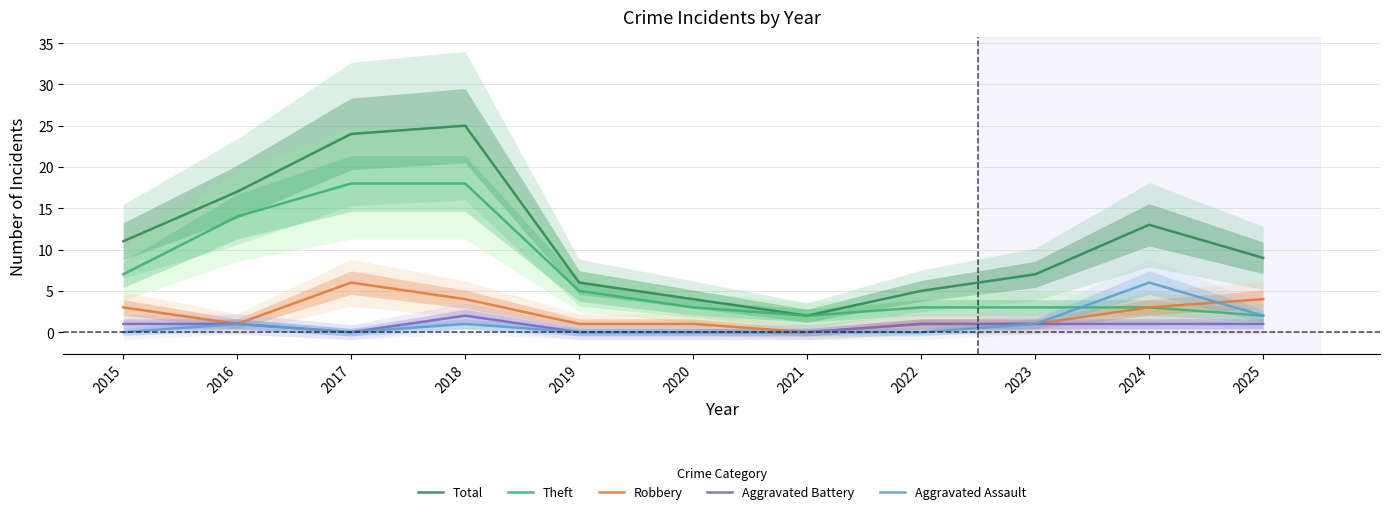

True or false: Aggravated Assault and Total intersect in this chart.

False